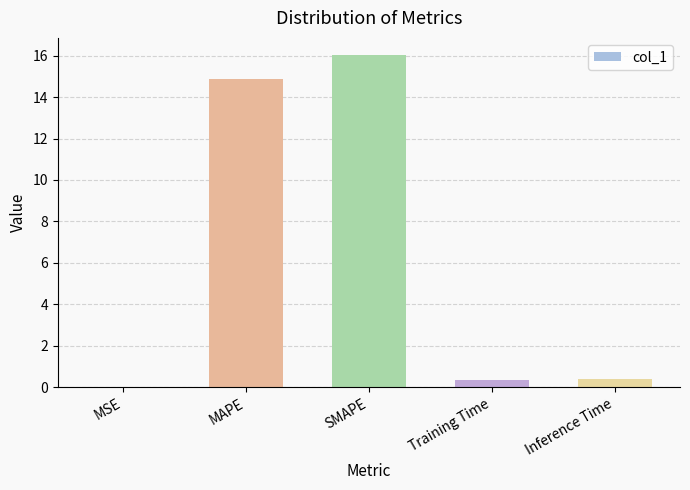

What is the change in value from SMAPE to Training Time?

-15.7